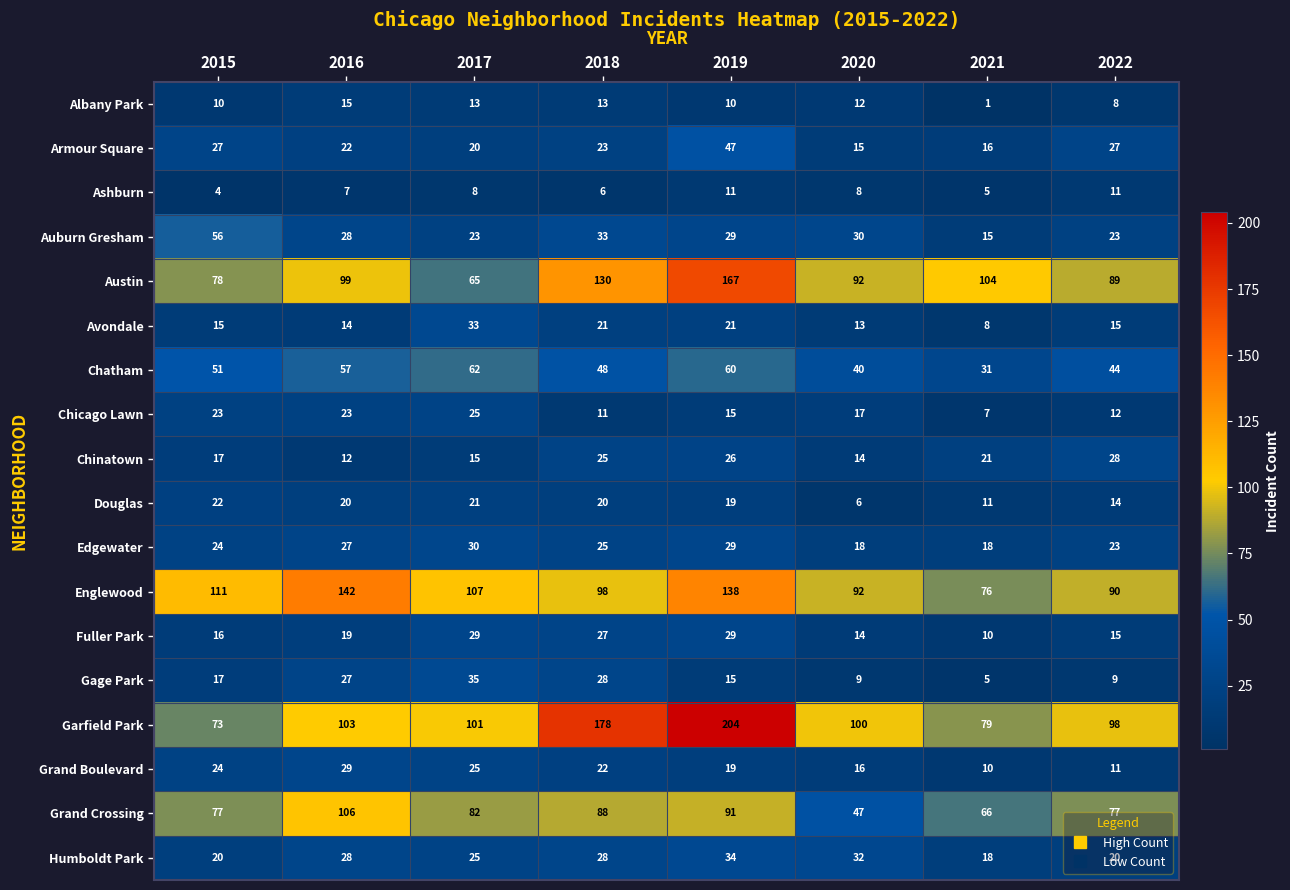

How many categories are shown in the chart?

8